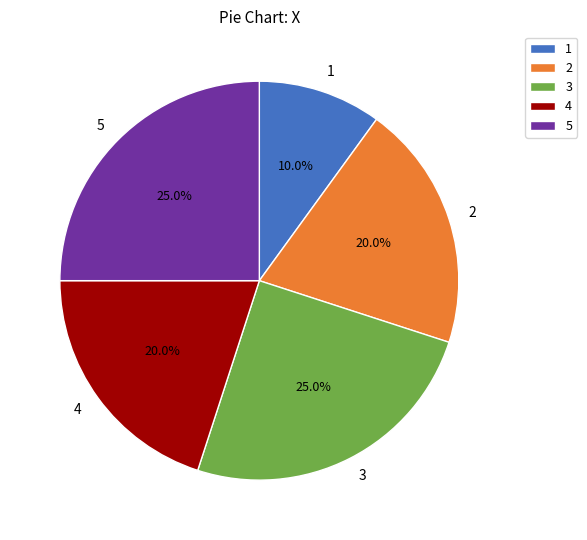

To the nearest percent, what is the difference between the 1 and 3 slice percentages?

15%